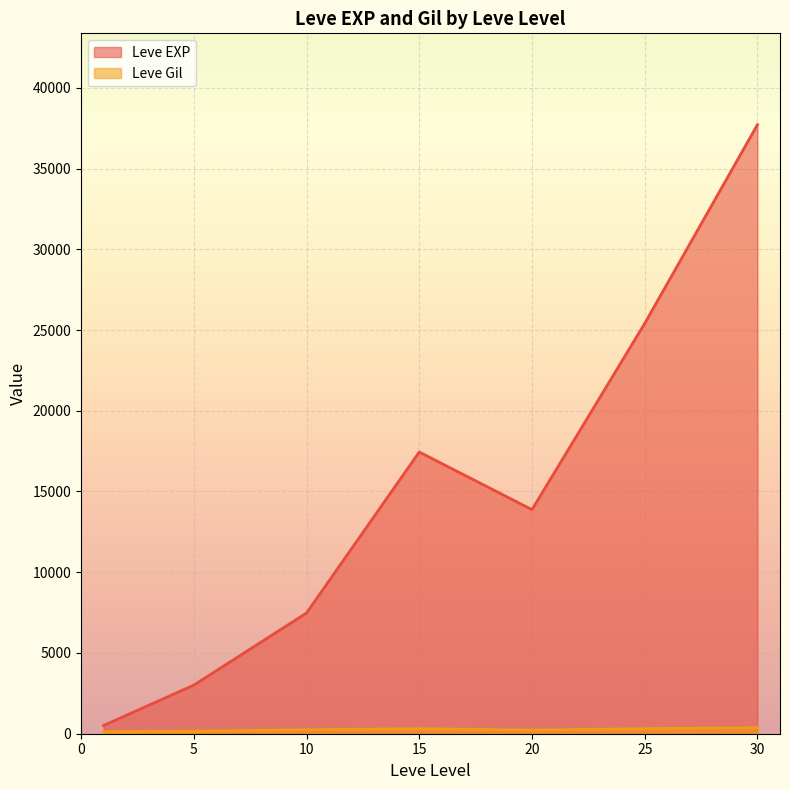

Which series changed the most between 25 and 30?

Leve EXP